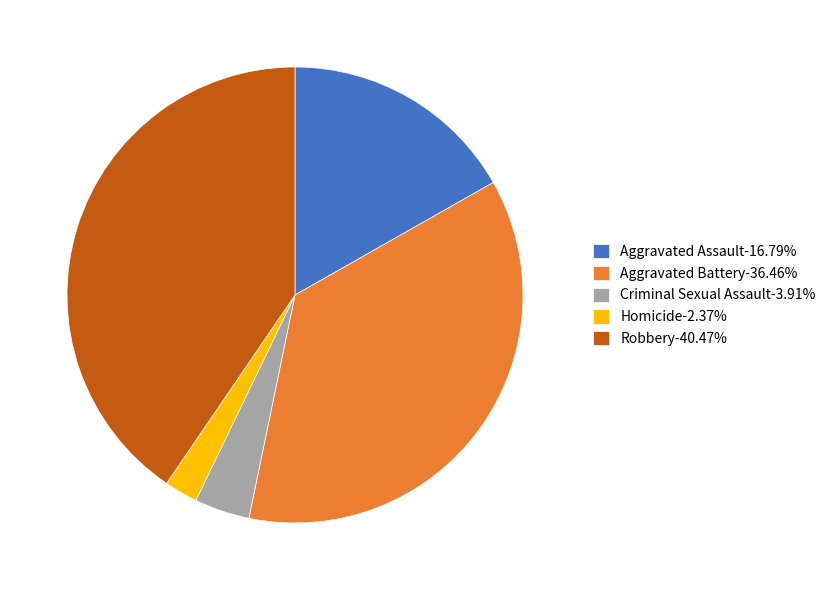

Approximately how many times larger is the value at Aggravated Assault compared to Robbery?

0.4